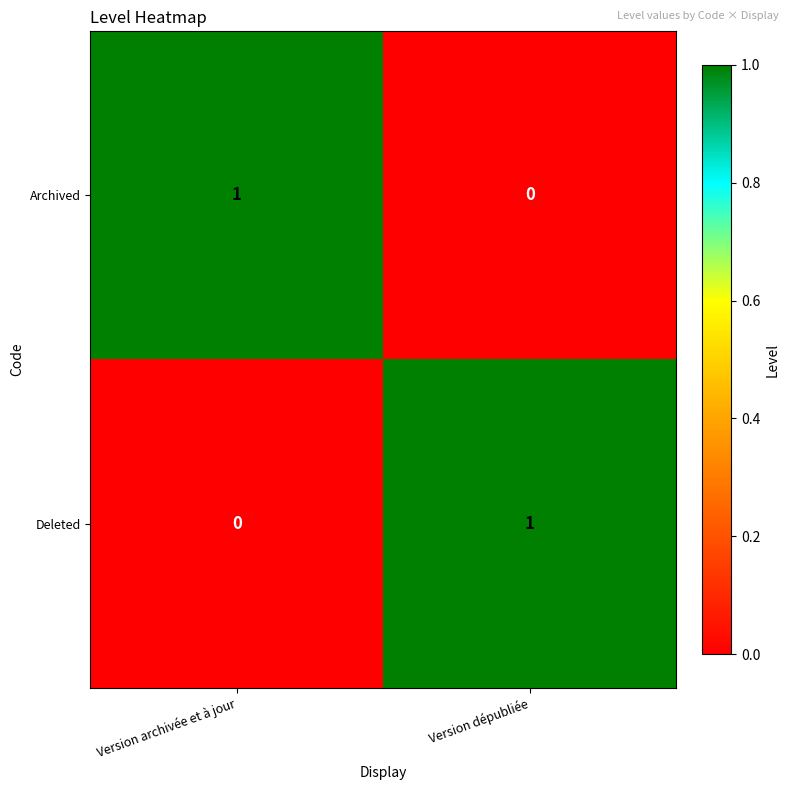

Reading right to left, extract all data points from this chart.

Archived: Version dépubliée=0	Version archivée et à jour=1
Deleted: Version dépubliée=1	Version archivée et à jour=0